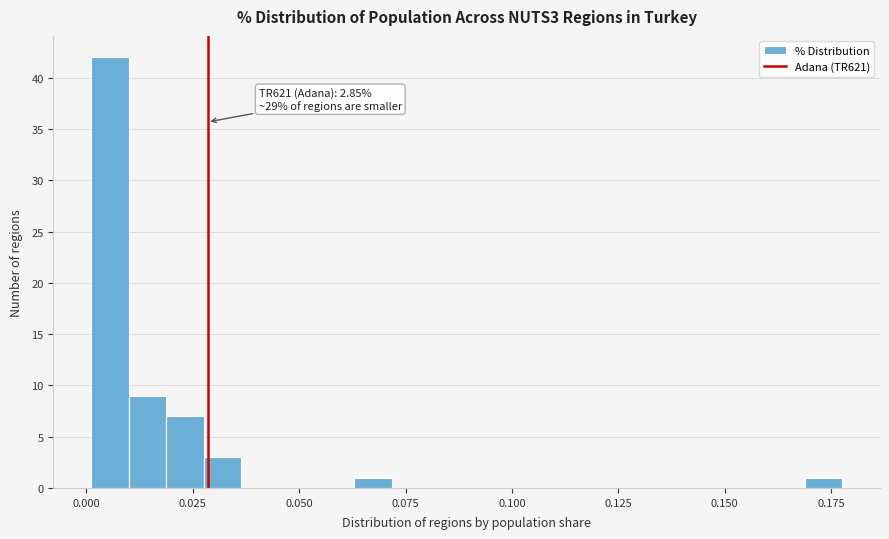

Around what value on the x-axis is the tallest bar? Give the approximate position of its centre, as read against the axis.

0.005